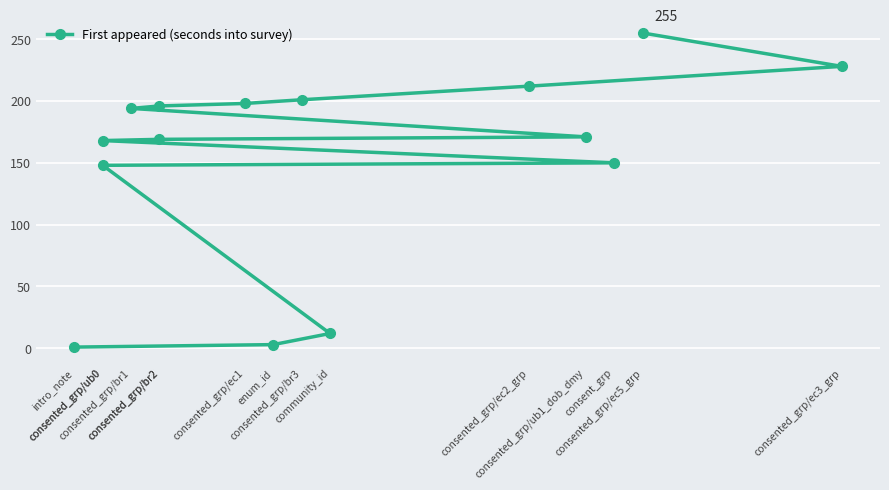

Which category has the lowest value across all series?

intro_note